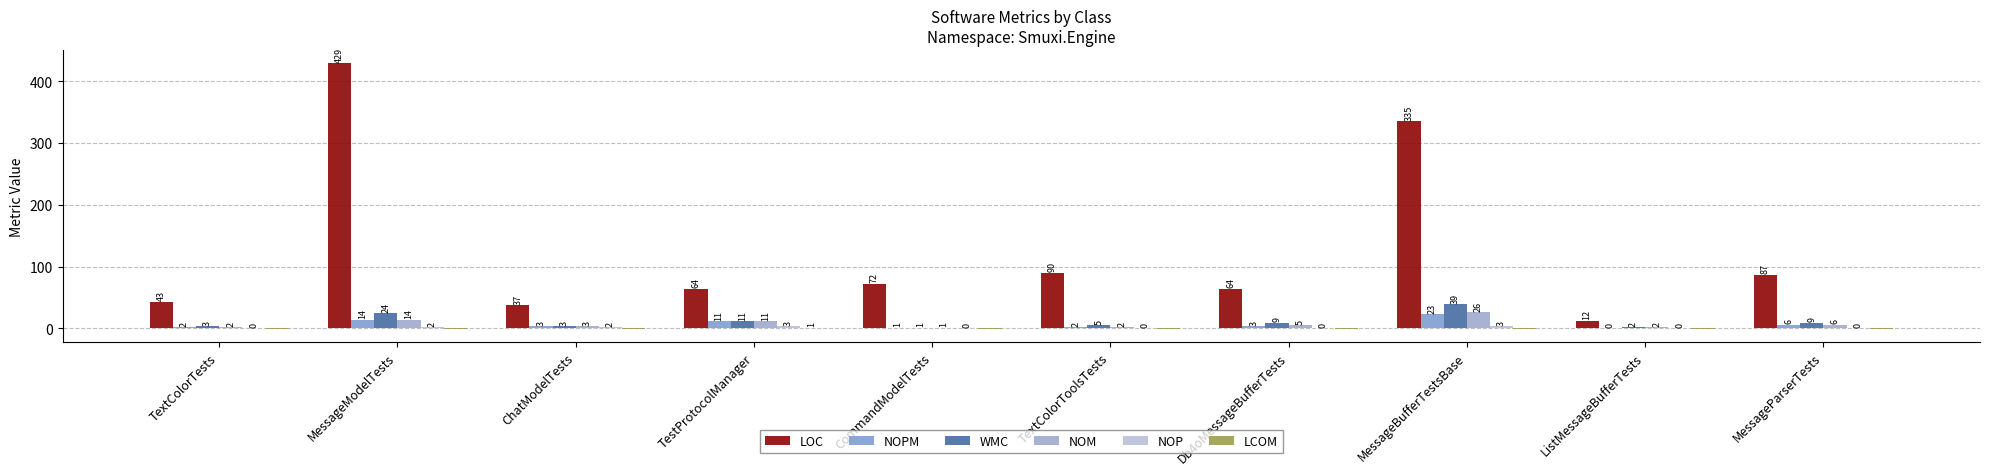

Reading left to right, extract all data points from this chart.

LOC: 43	429	37	64	72	90	64	335	12	87
NOPM: 2	14	3	11	1	2	3	23	0	6
WMC: 3	24	3	11	1	5	9	39	2	9
NOM: 2	14	3	11	1	2	5	26	2	6
NOP: 0	2	2	3	0	0	0	3	0	0
LCOM: -1	-1	-1	1	-1	-1	-1	-1	-1	-1